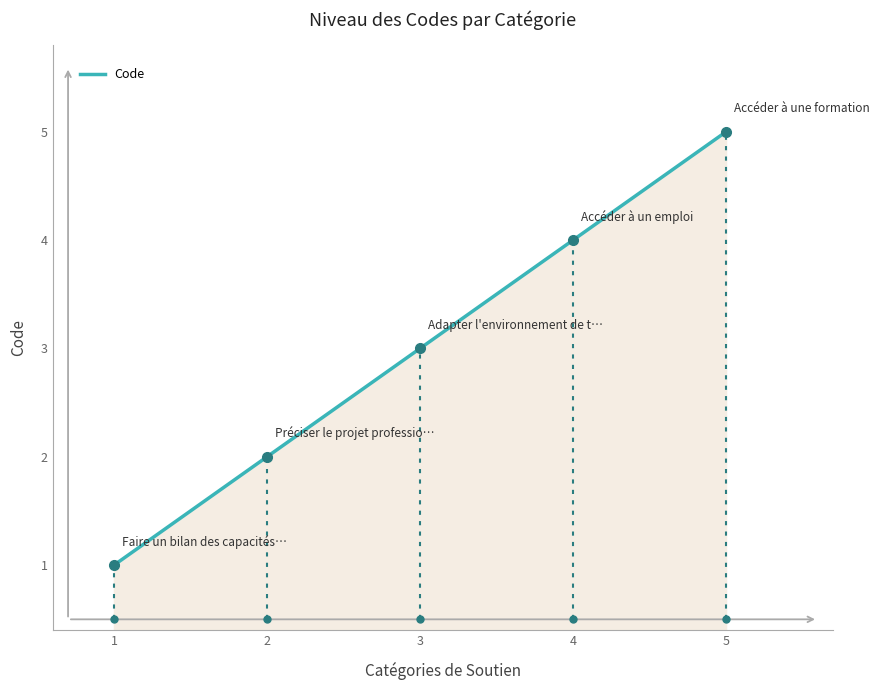

The chart shows a value of 5 at Accéder à une formation. True or false?

True